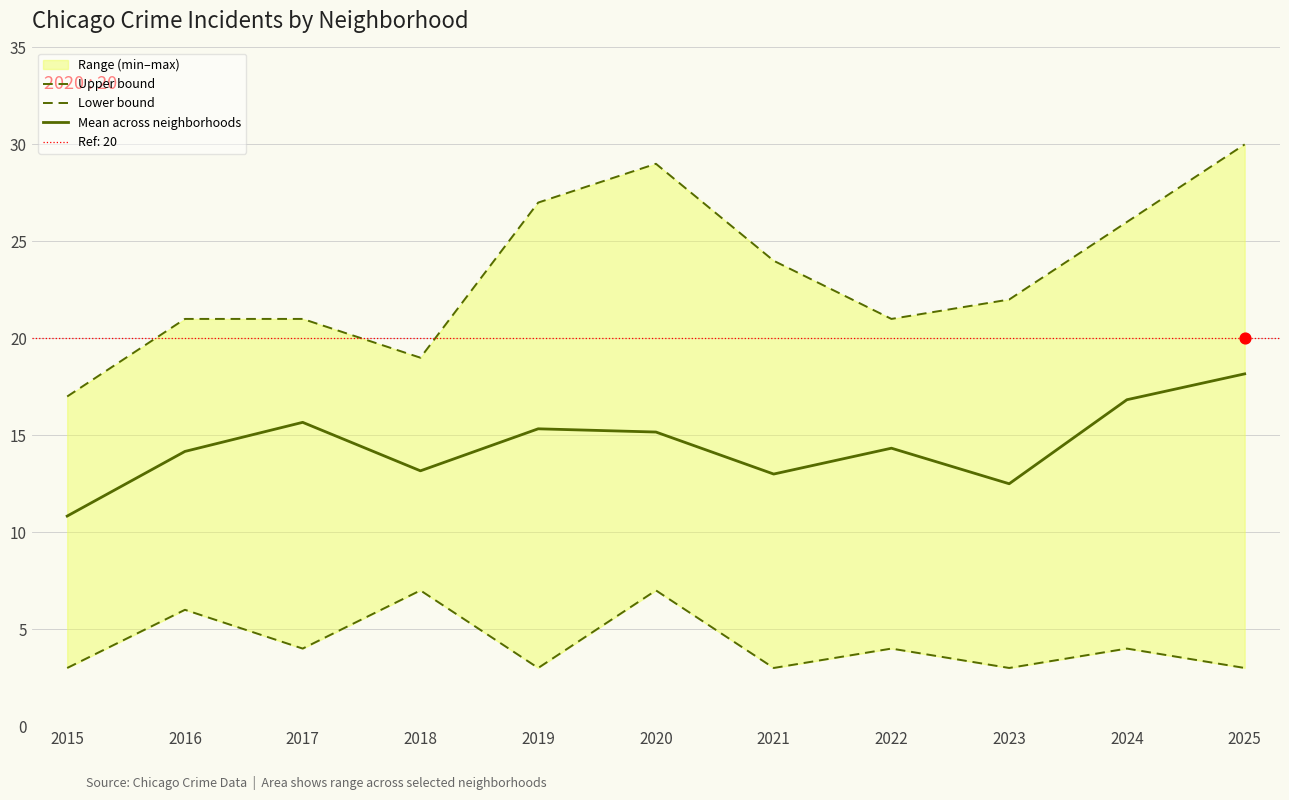

Which series has the largest Y range (max minus min)?

Upper bound